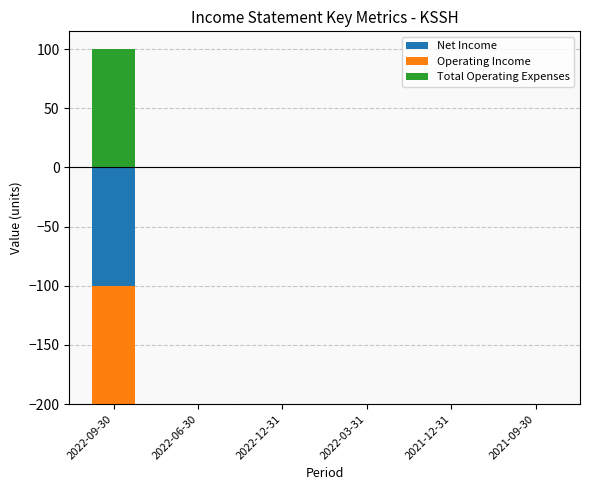

Which series has the widest spread of values?

Total Operating Expenses